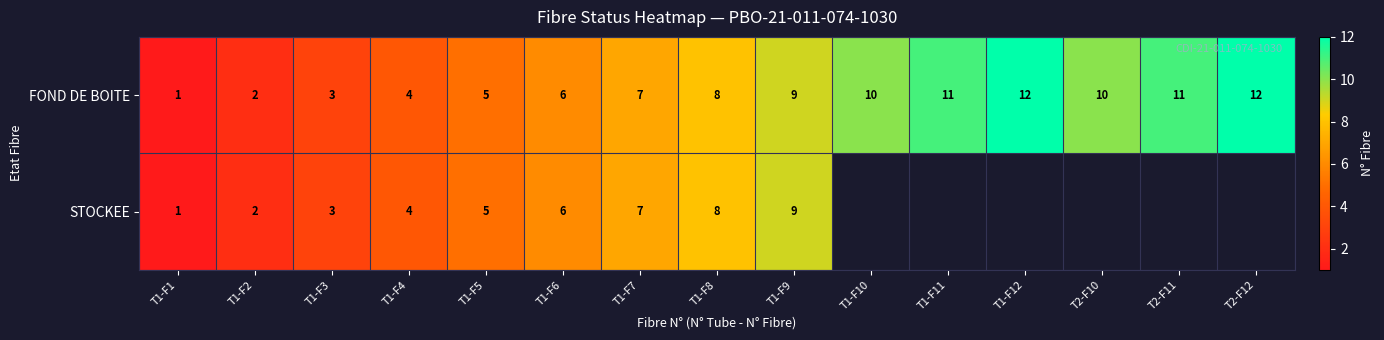

Is it true that FOND DE BOITE equals 3 at T1-F2?

False